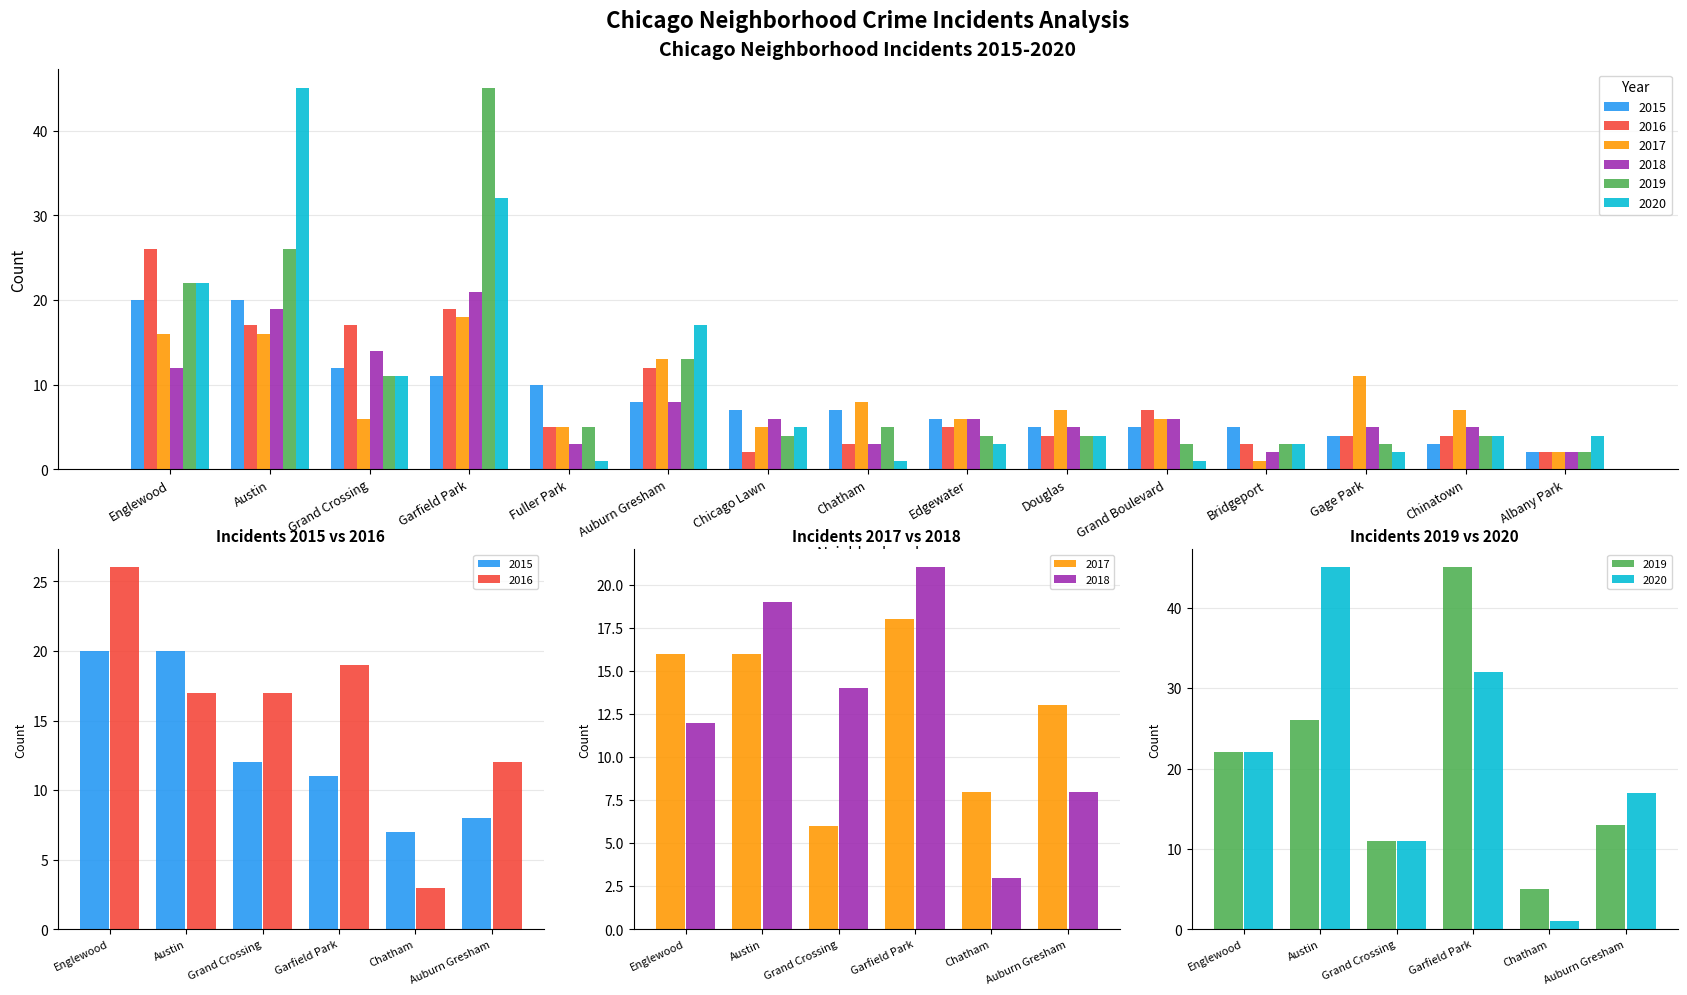

Which series changed the most between Englewood and Austin?

2020